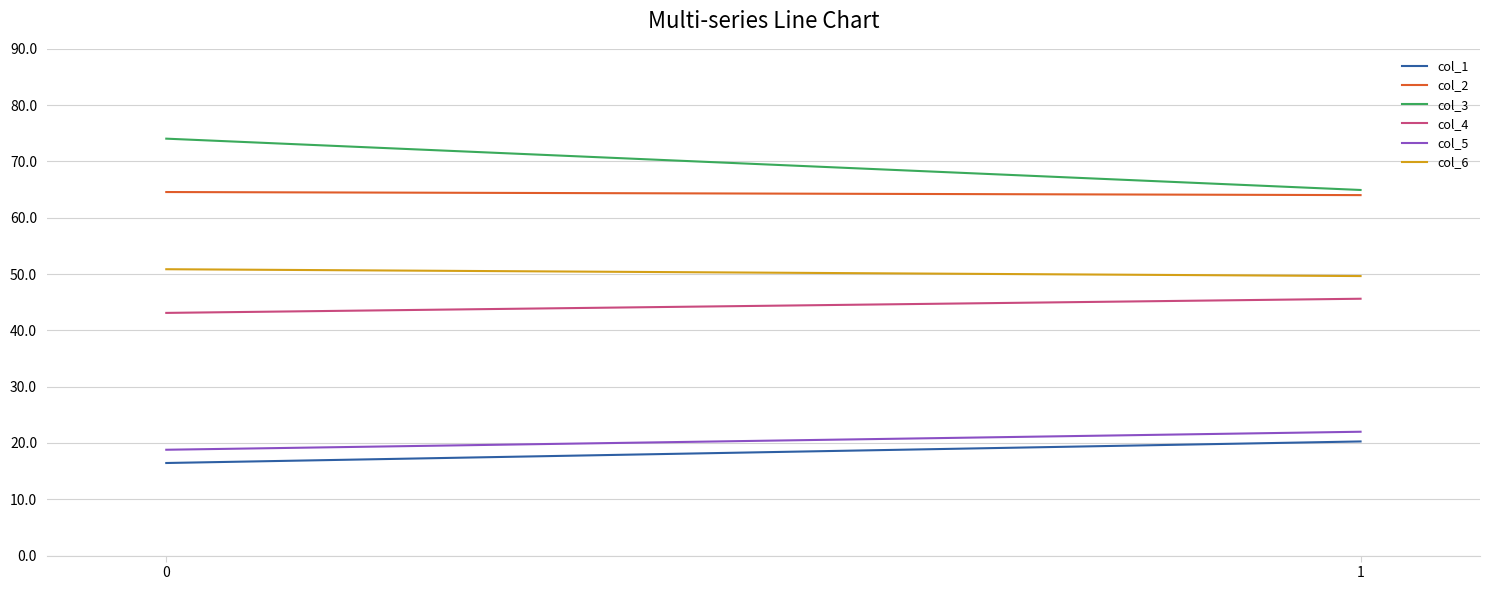

What is the sum of all col_4 values?

88.7